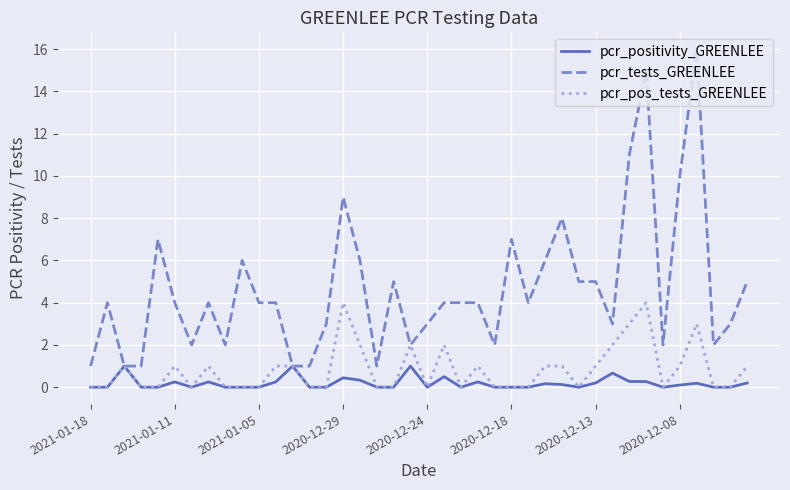

Which series has the largest total across all categories?

pcr_tests_GREENLEE